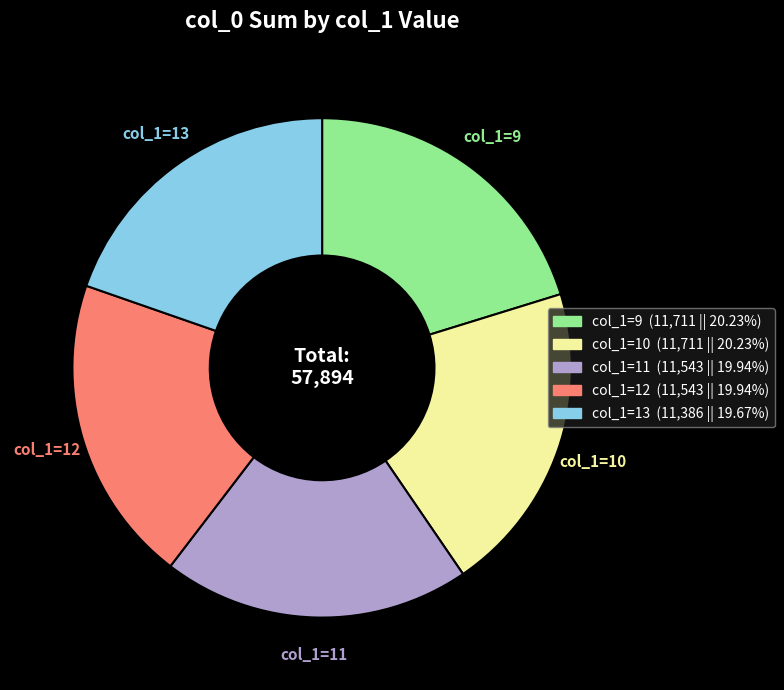

How many segments does this pie chart have?

5